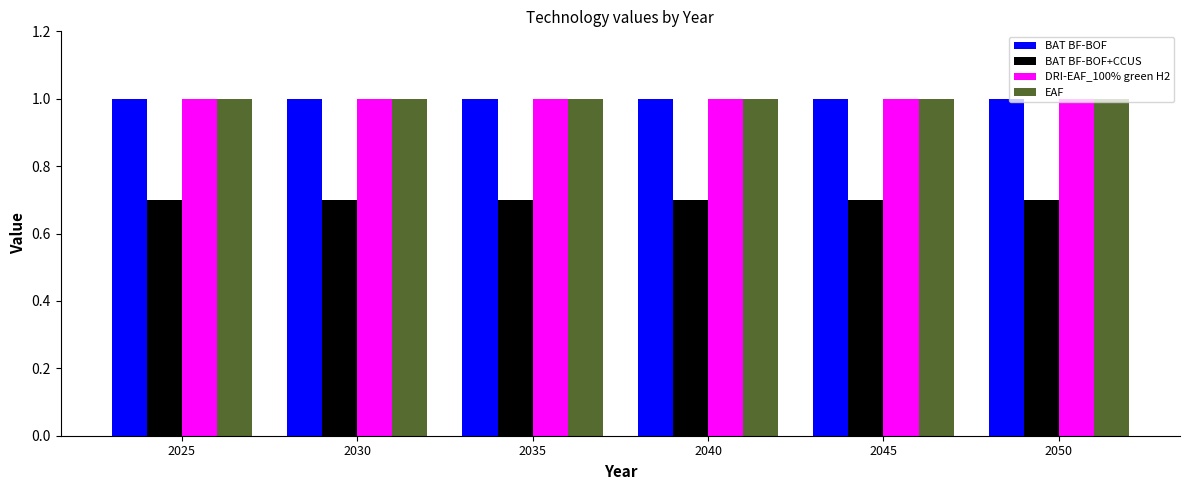

What is the sum of the BAT BF-BOF+CCUS values at 2025 and 2030?

1.4